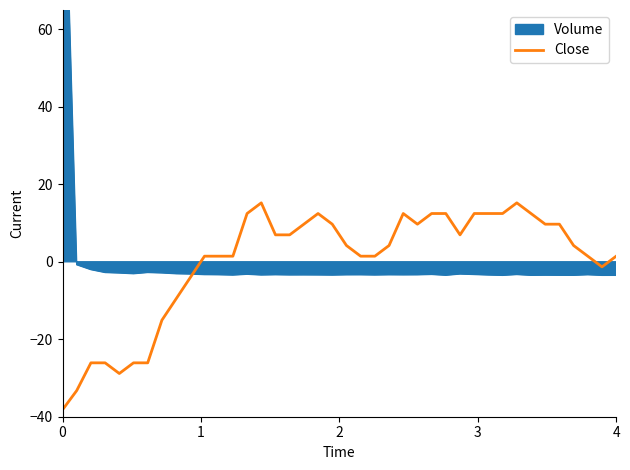

Is it true that the value at 37 is 0.6?

False